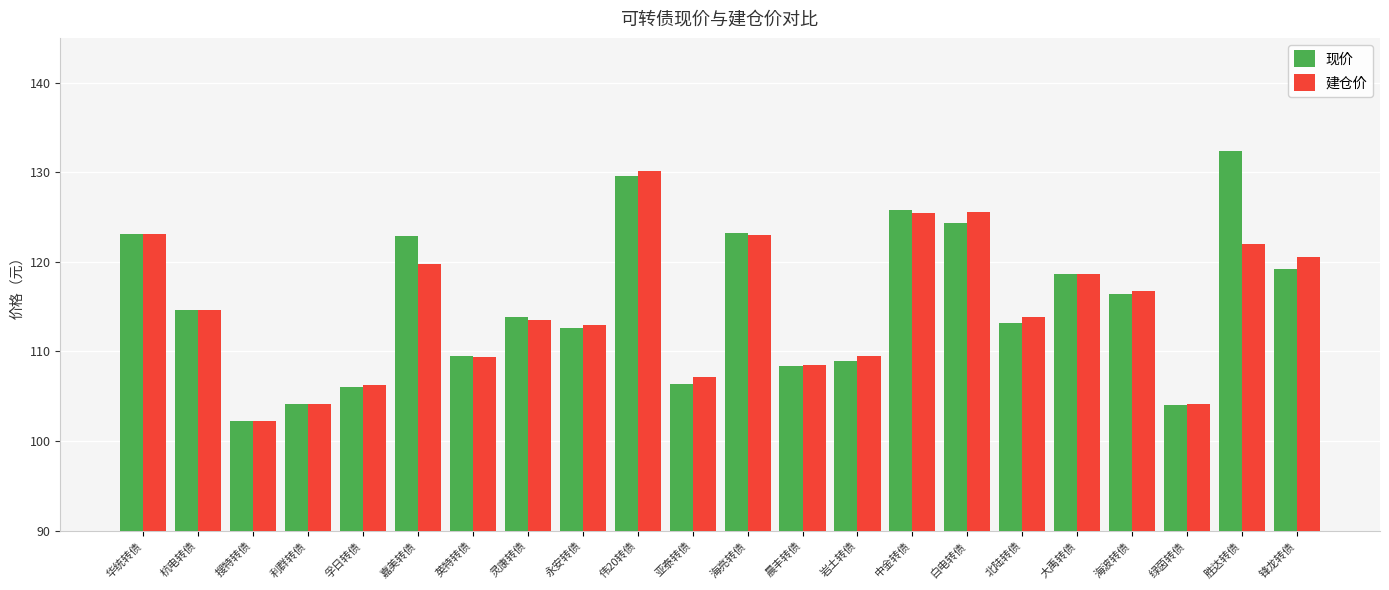

What is the minimum value for 现价?

102.2